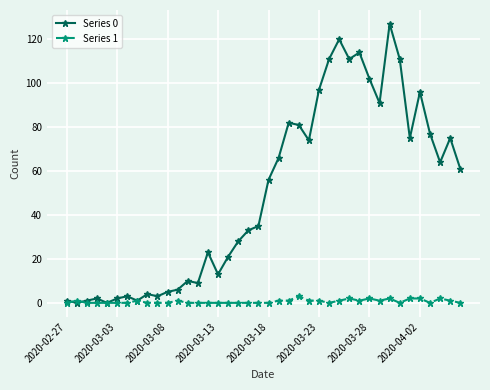

What is the average value of the Series 1 series?

1